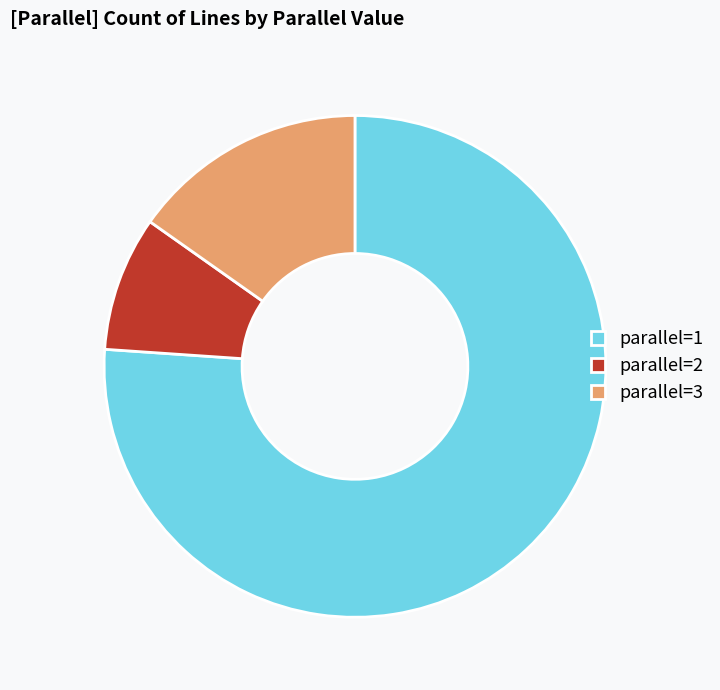

Is the sum of parallel=3 and parallel=2 greater than half?

No